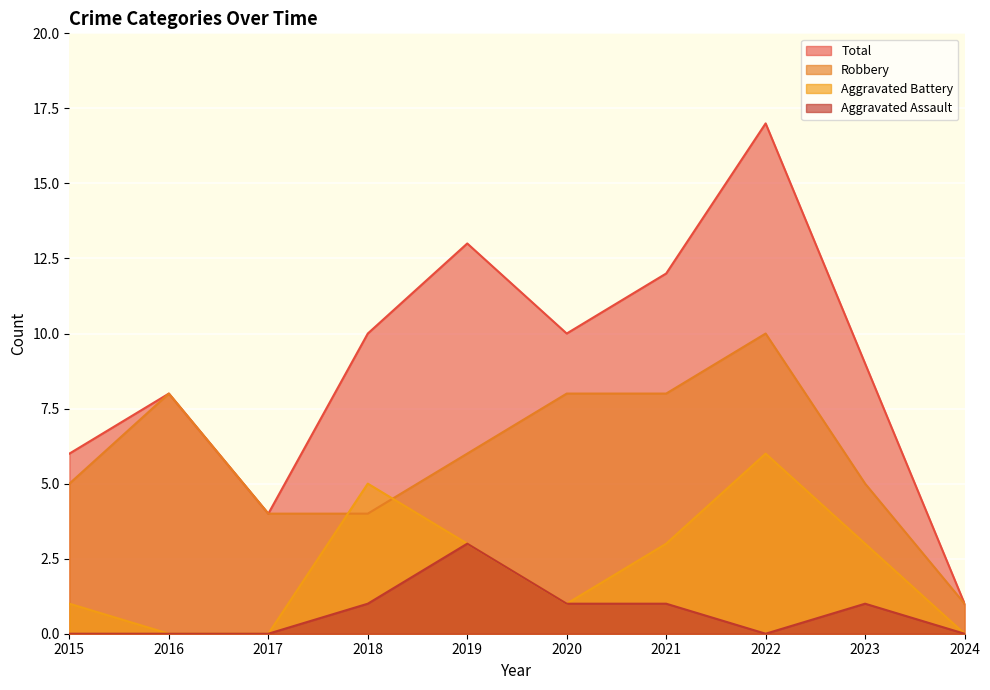

Rank the series at 2024 from highest to lowest value.

Robbery, Total, Aggravated Assault, Aggravated Battery